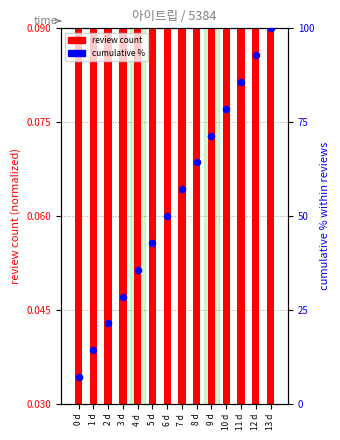

Is the value of cumulative % at 4 d greater than the value of review count at 10 d?

Yes